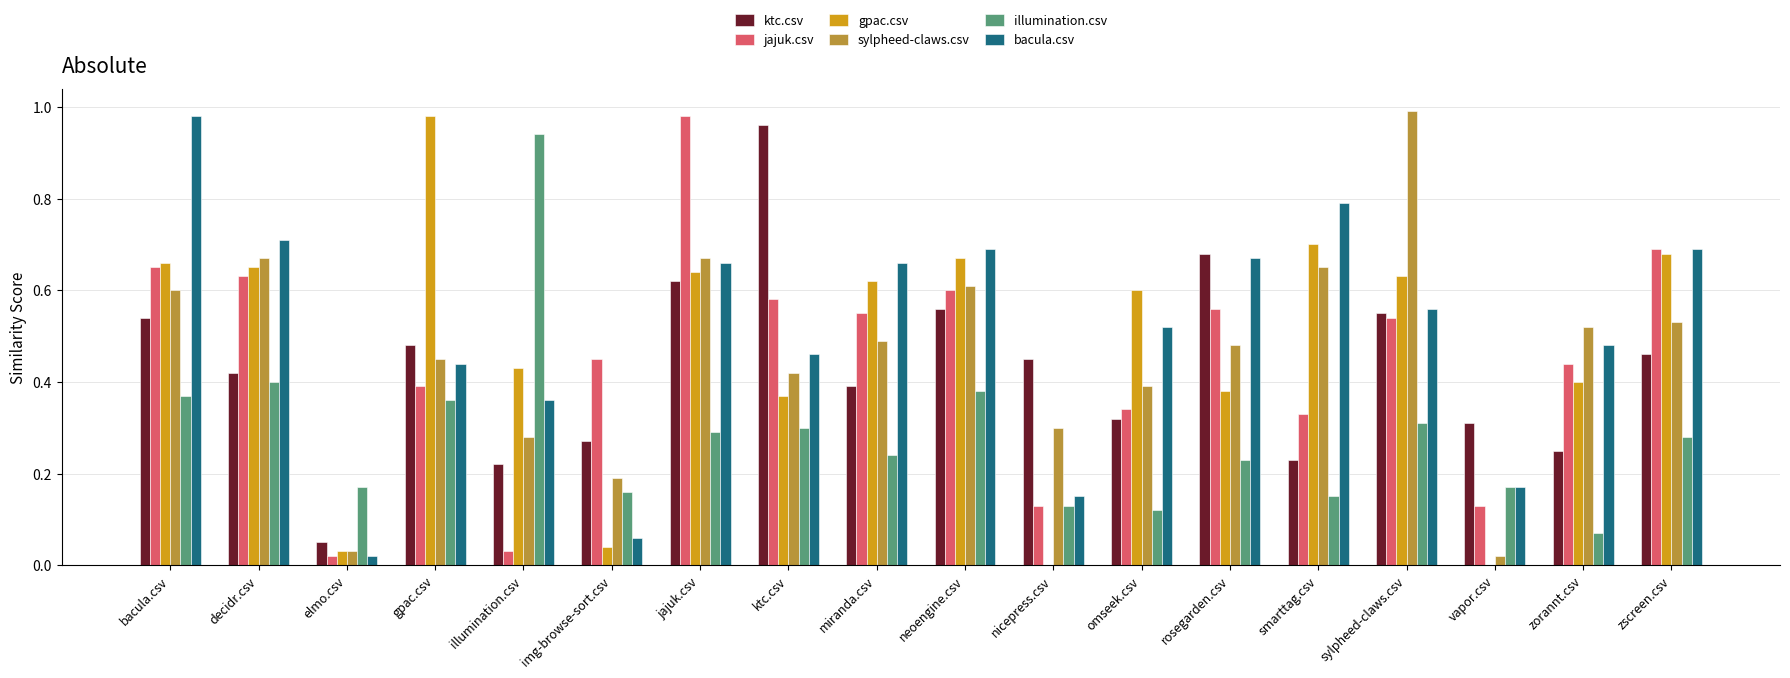

Are the bars grouped side by side (vs. stacked)?

Yes